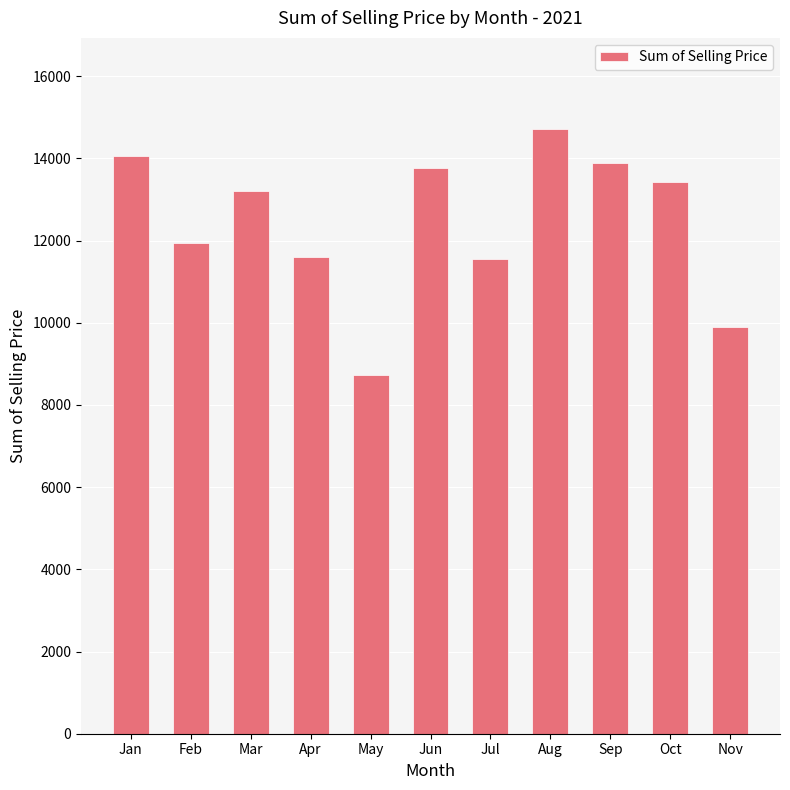

How many distinct data groups are displayed?

1